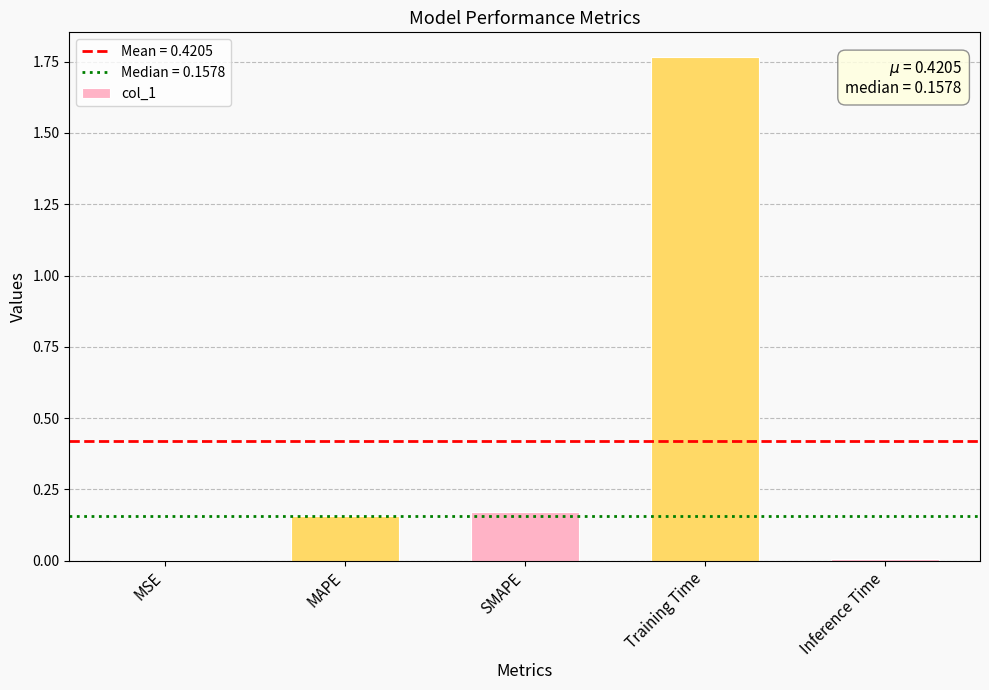

What is the change in value from SMAPE to Training Time?

+1.6